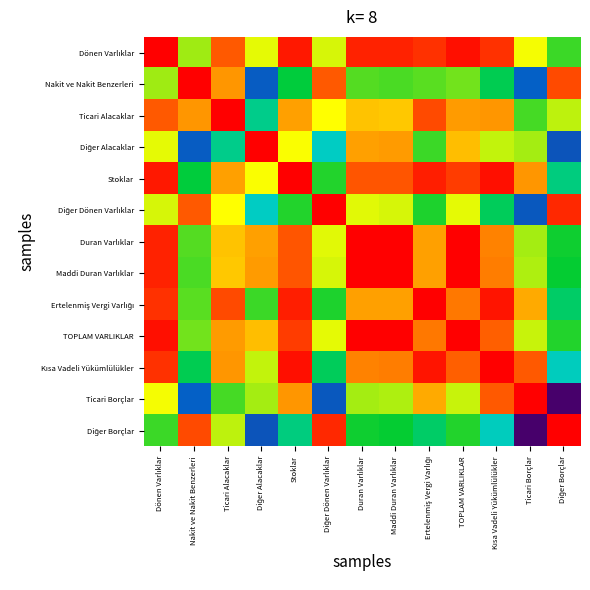

List the series in order of their peak value, highest first.

Diğer Dönen Varlıklar, Duran Varlıklar, Dönen Varlıklar, Maddi Duran Varlıklar, Ertelenmiş Vergi Varlığı, Kısa Vadeli Yükümlülükler, Ticari Borçlar, Diğer Borçlar, Nakit ve Nakit Benzerleri, Diğer Alacaklar, Stoklar, TOPLAM VARLIKLAR, Ticari Alacaklar